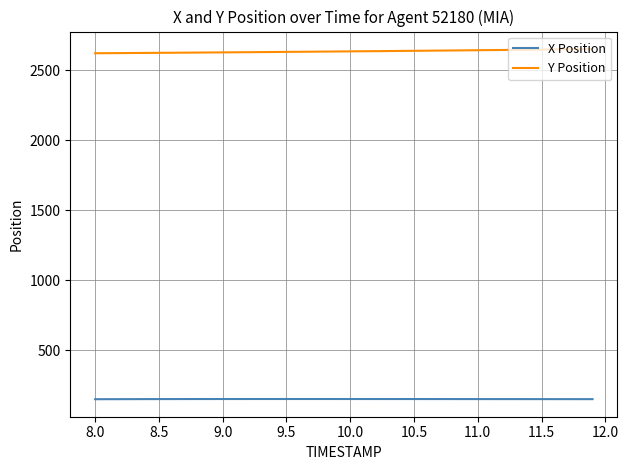

Count the number of data series in this chart.

2